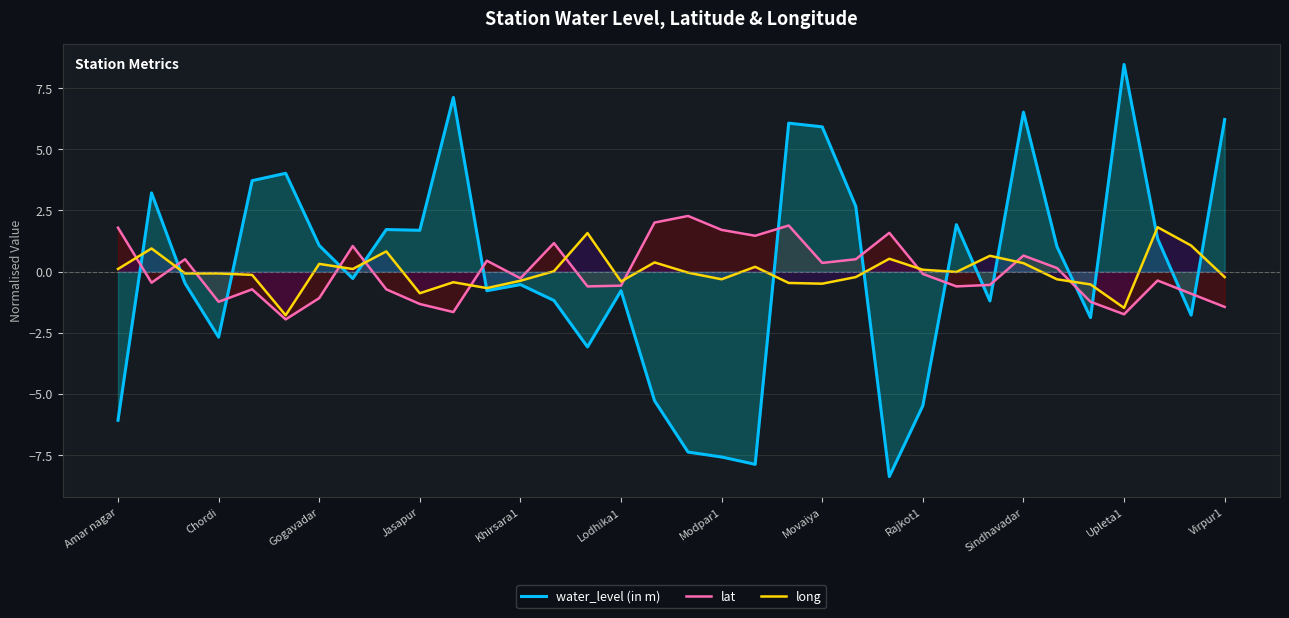

Is it true that lat equals -0.3 at Khirsara1?

True